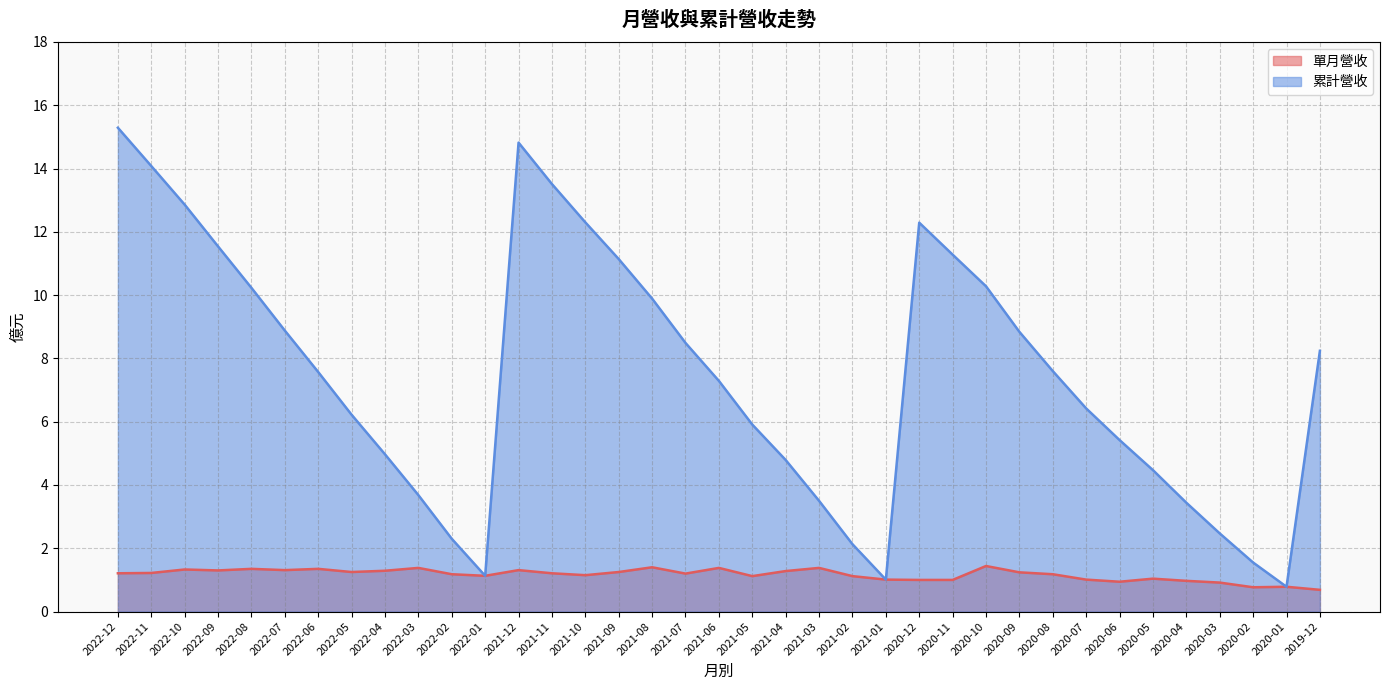

Which series has the largest range (max minus min)?

累計營收